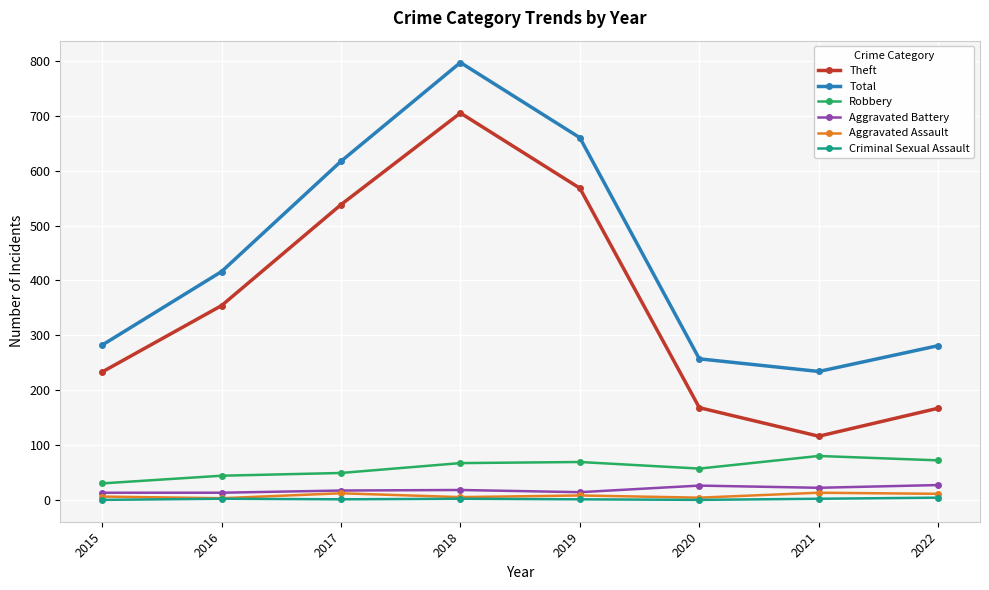

What is the difference between the highest and lowest values at 2021?

232